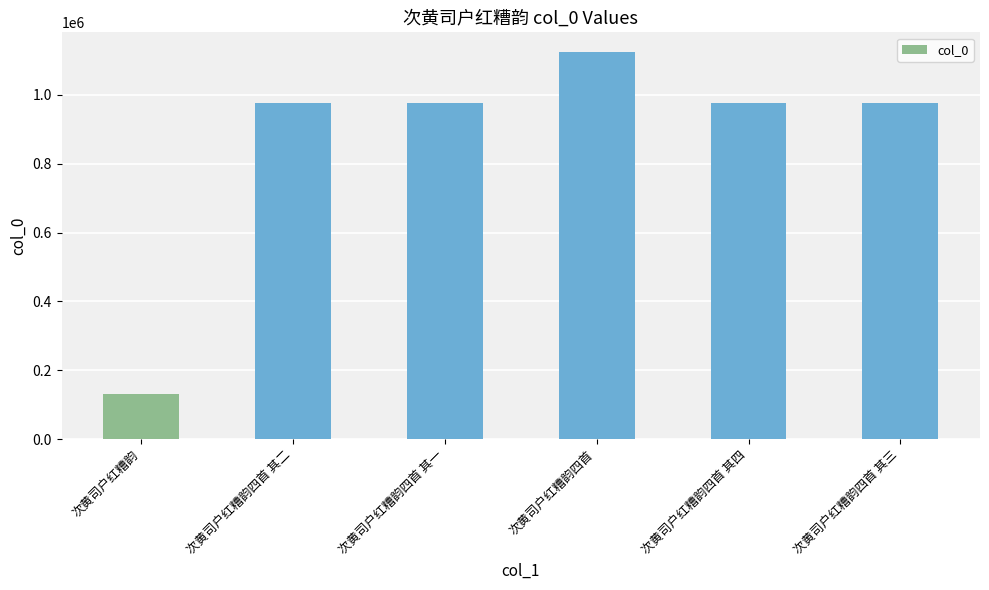

The chart shows a value of 975732 at 次黄司户红糟韵四首 其三. True or false?

True